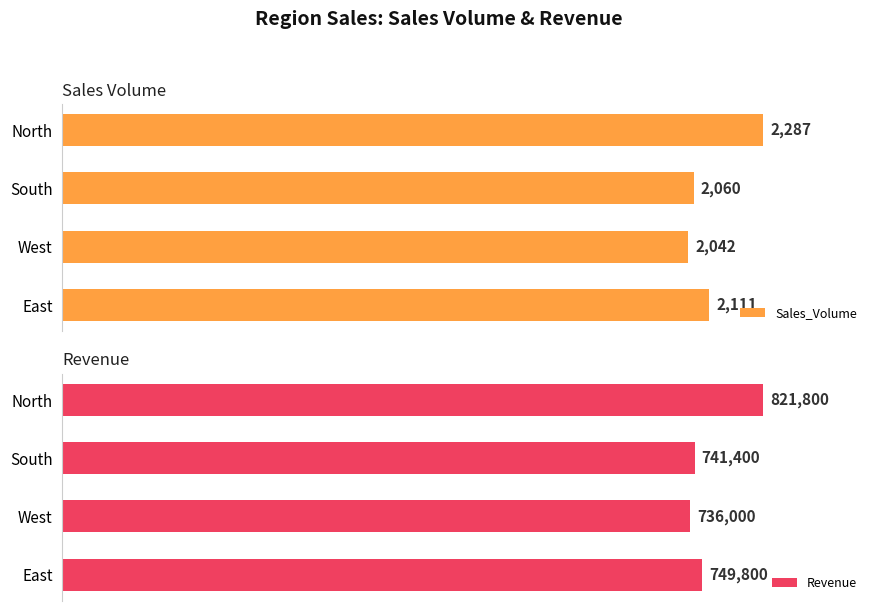

At which label does Sales_Volume reach its minimum?

West